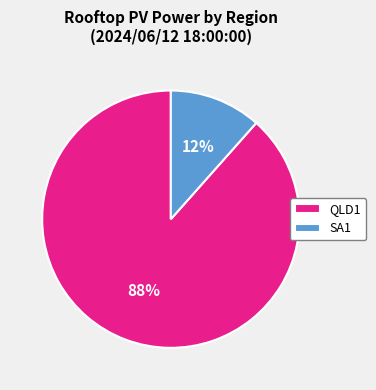

To the nearest percent, what is the average slice percentage?

50%